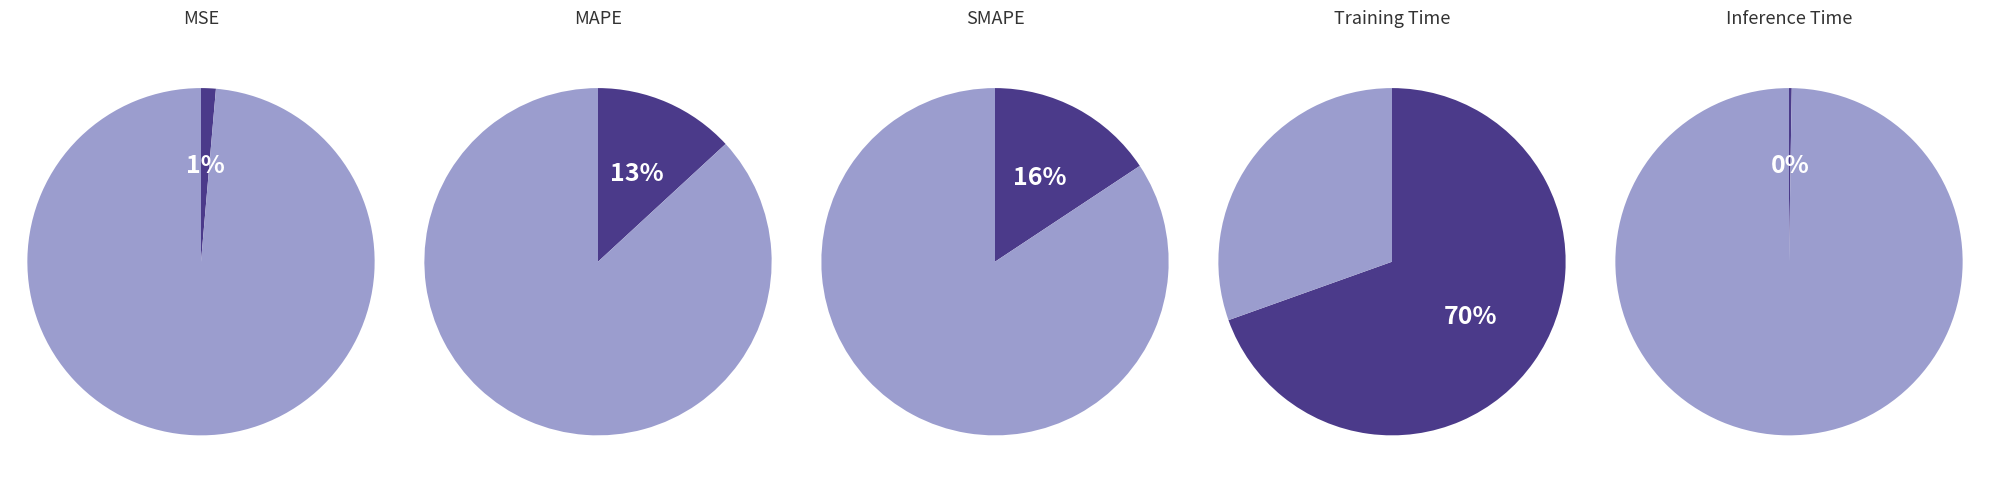

To the nearest percent, what is the average slice percentage?

20%